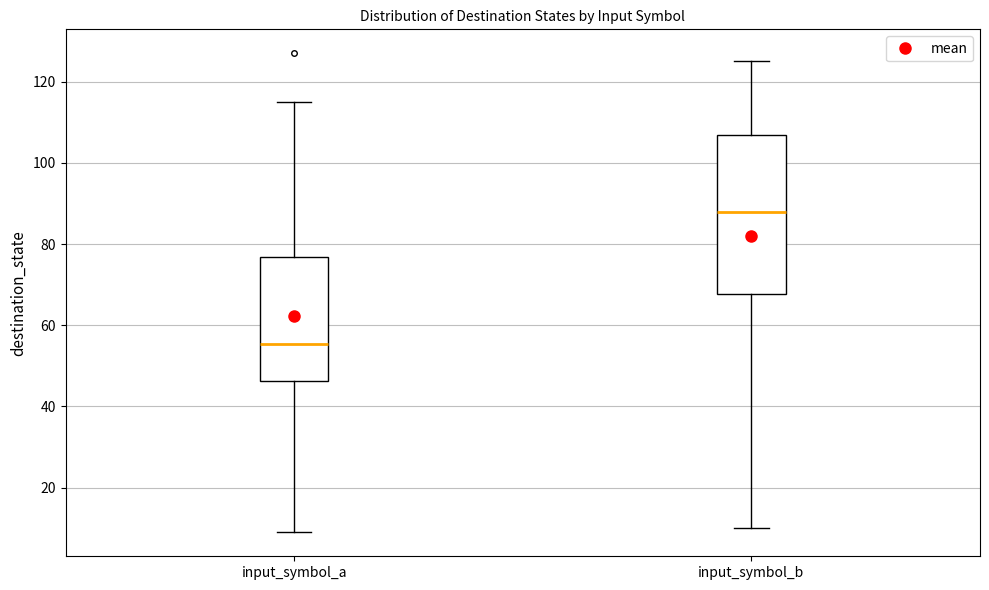

Which box is the tallest, from its lower edge to its upper edge?

input_symbol_b